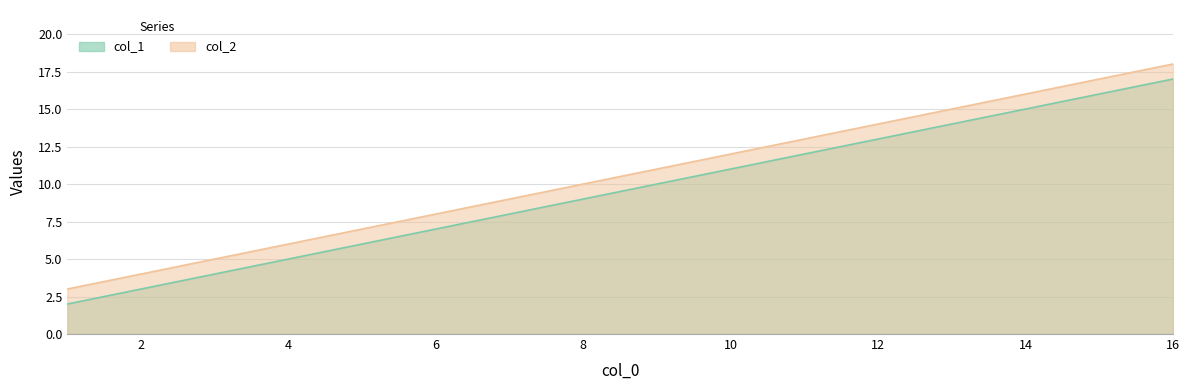

What is the sum of all col_2 values?

63